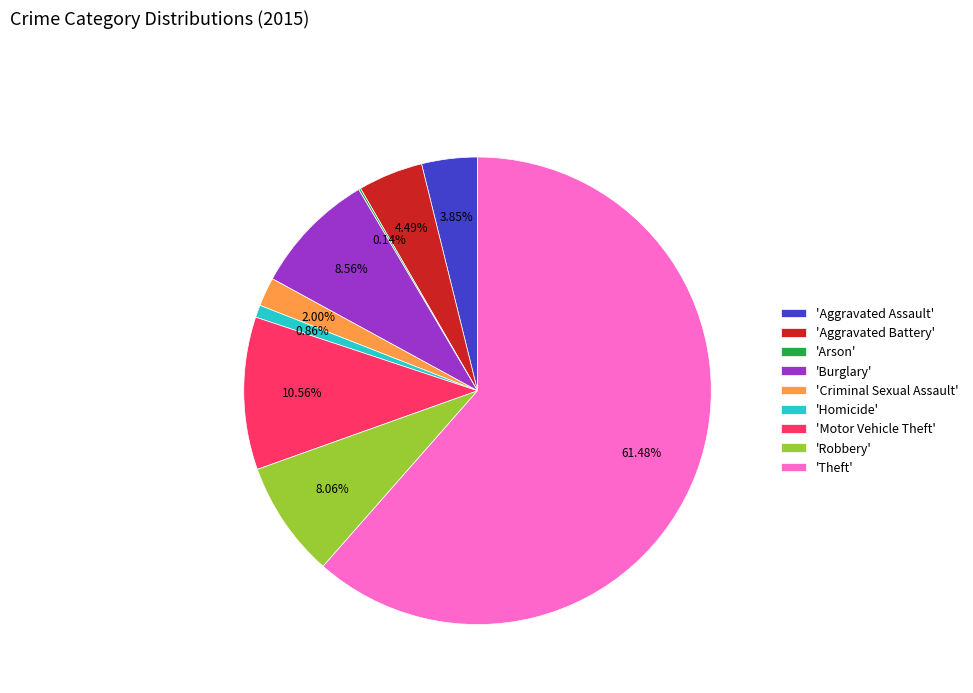

Does any single category account for the majority?

Yes